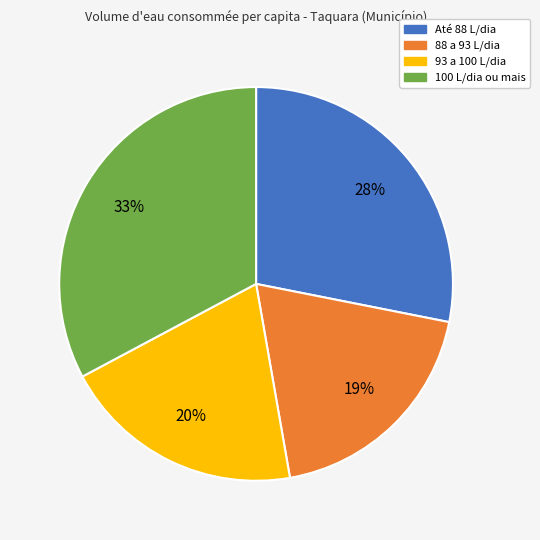

To the nearest percent, what portion does 88 a 93 L/dia represent?

19%